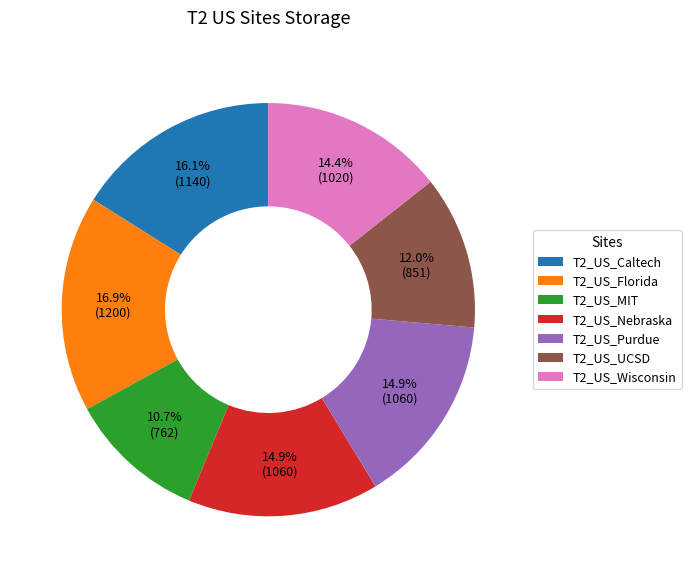

Which has a higher value, T2_US_Florida or T2_US_Purdue?

T2_US_Florida